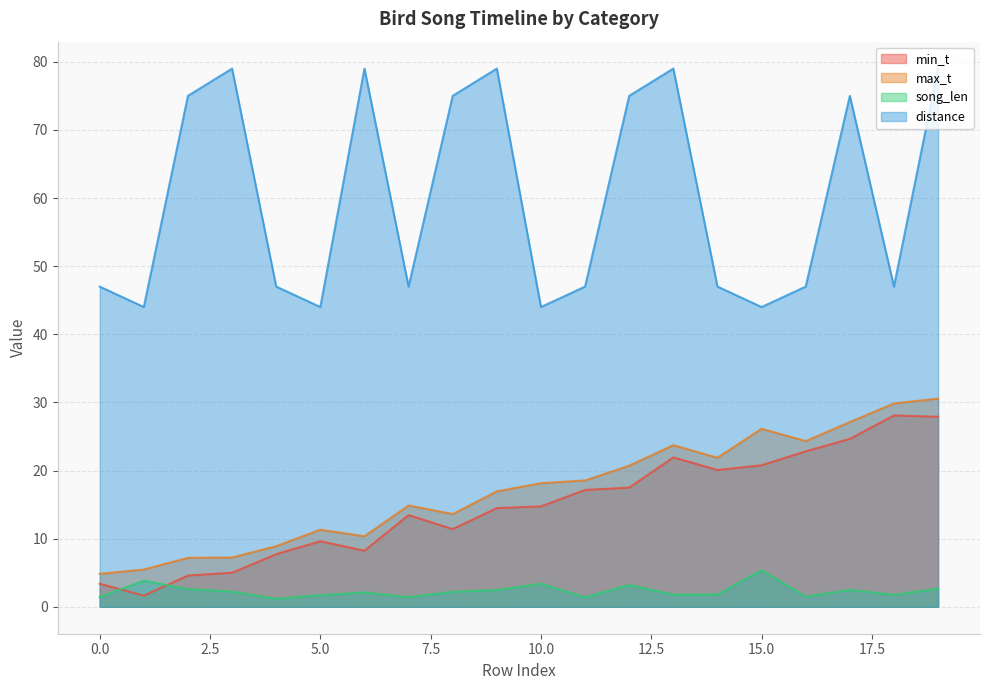

How many data points does each series have?

20